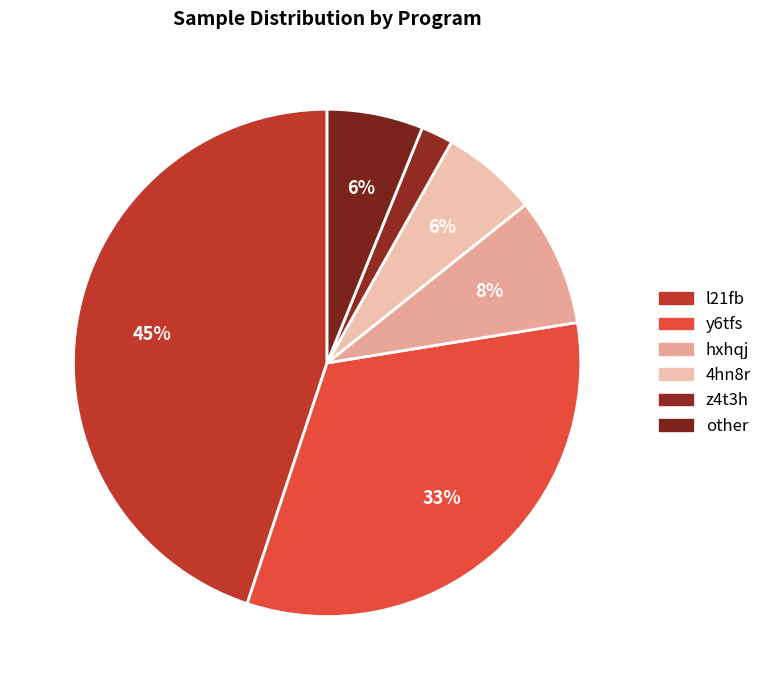

How many segments does this pie chart have?

6